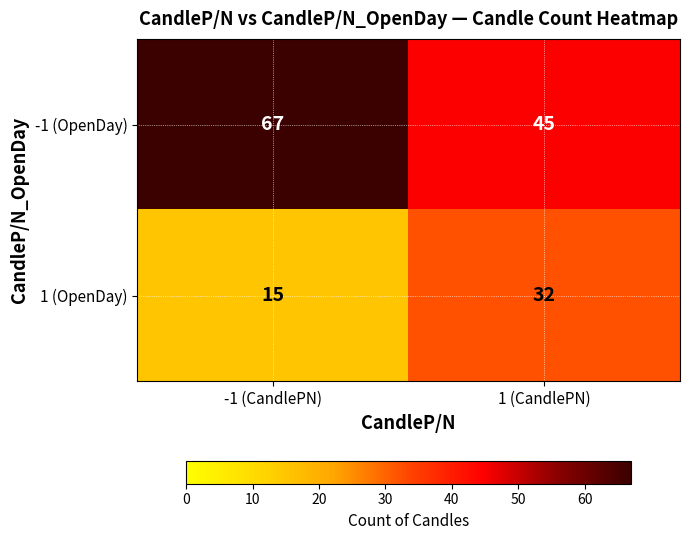

Between -1 (CandlePN) and 1 (CandlePN), which series saw the biggest shift?

-1 (OpenDay)